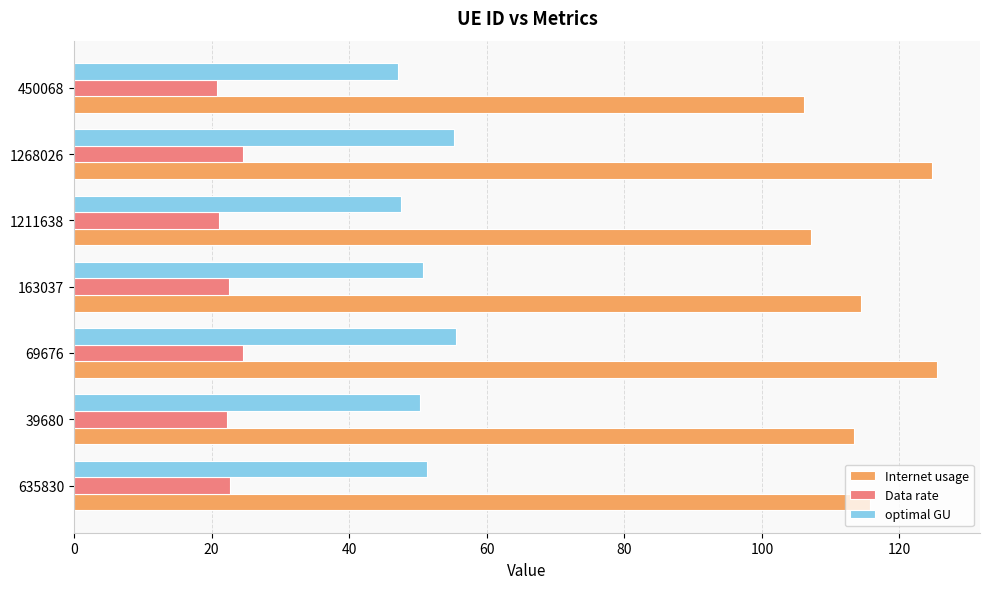

Is it true that Data rate equals 20.8 at 450068?

True